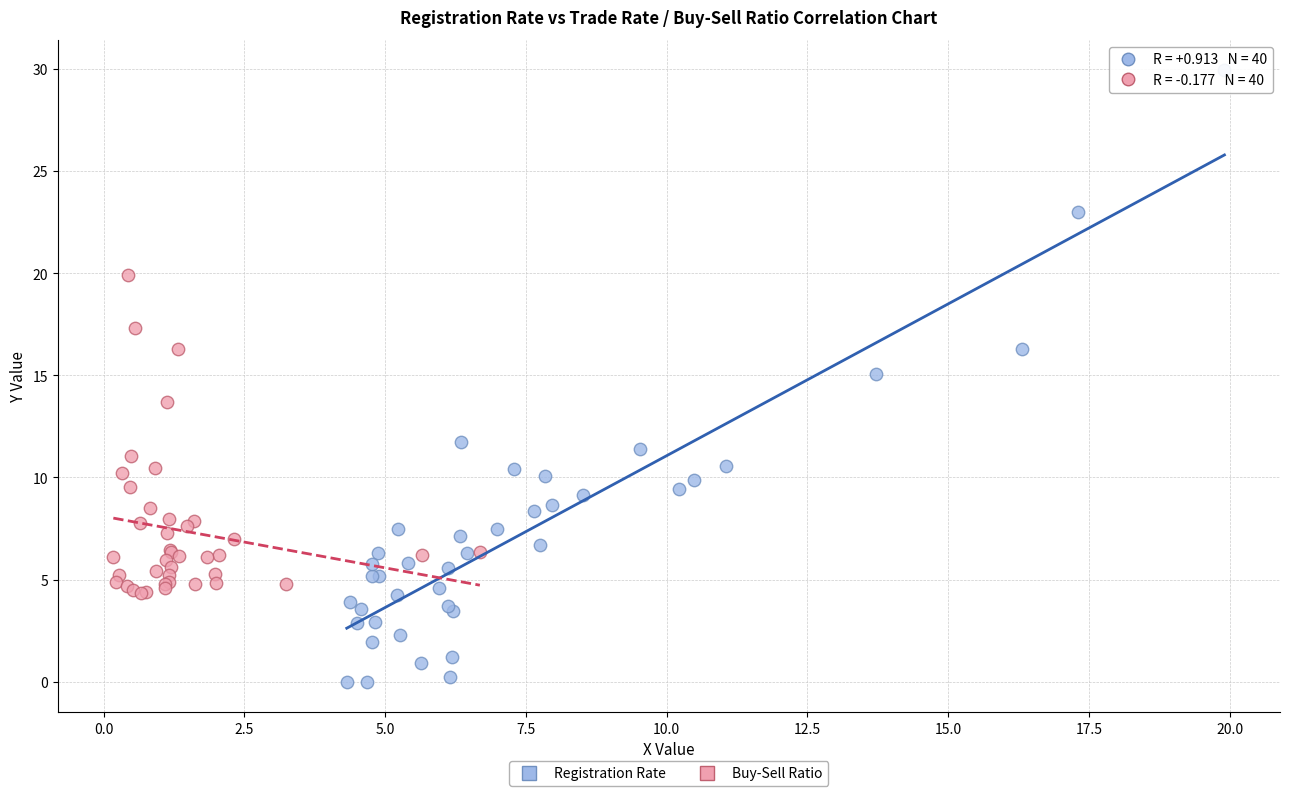

Which series contains the highest Y value?

Registration Rate